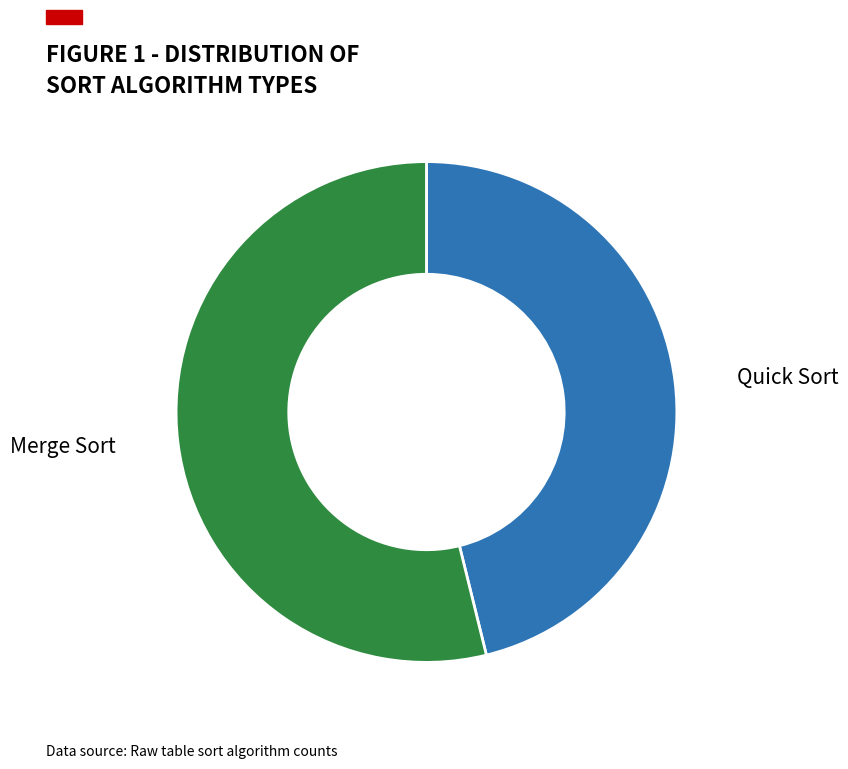

Is there a majority slice in this chart?

Yes